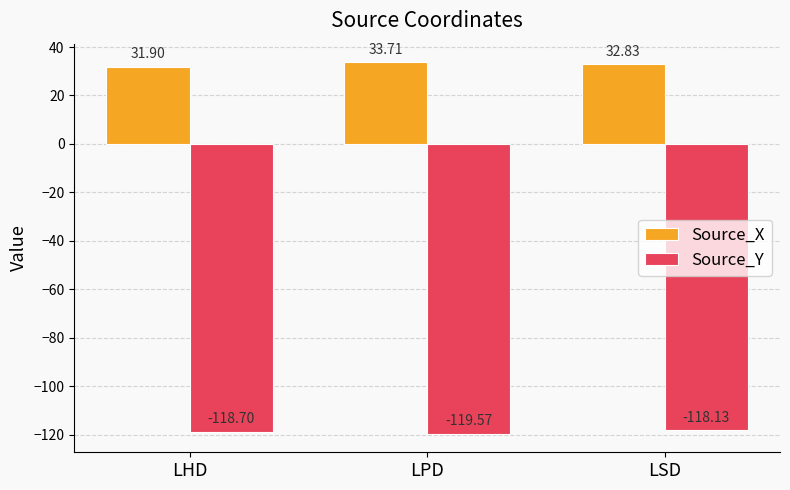

Rank the series by their average value, from highest to lowest.

Source_X, Source_Y